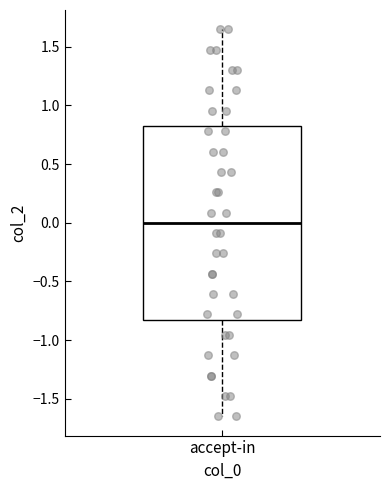

Where is the upper edge of the box for accept-in on the y-axis? The values are not printed on the chart, so give them approximately, as read against the axis.

0.80